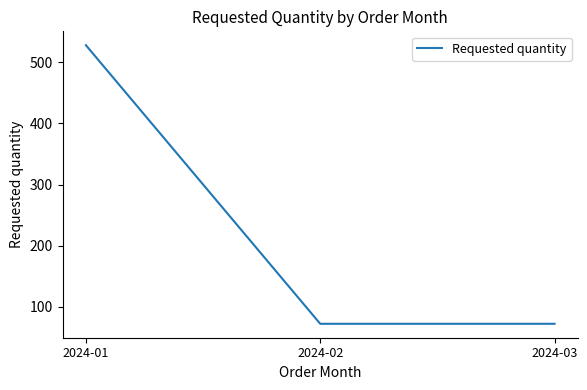

Read the value at 2024-02, to the nearest 5.

70